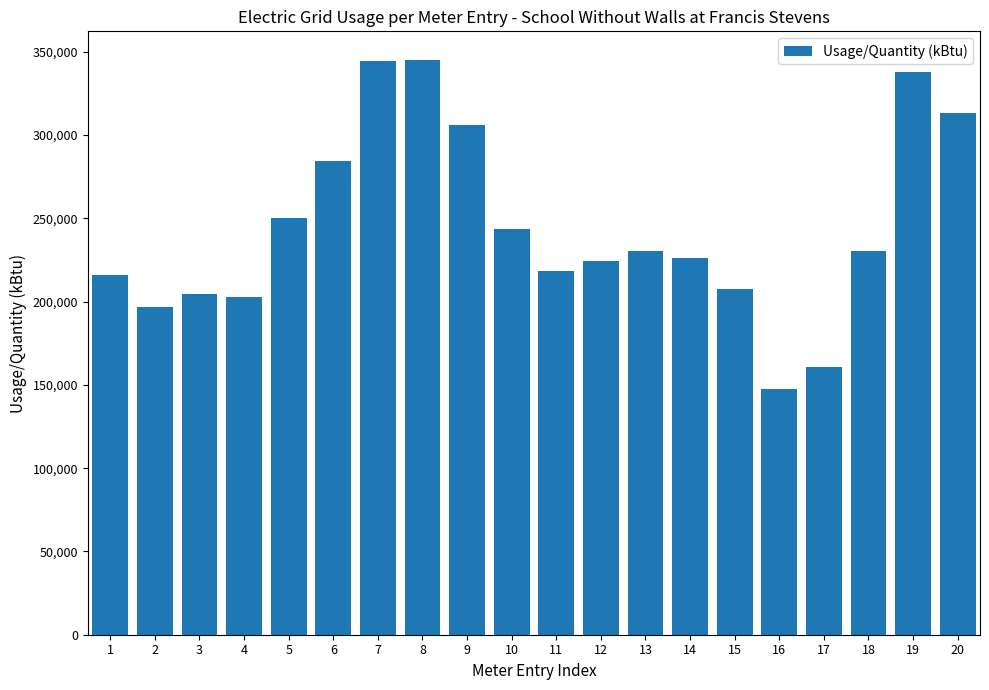

How many data points are less than 230160?

10